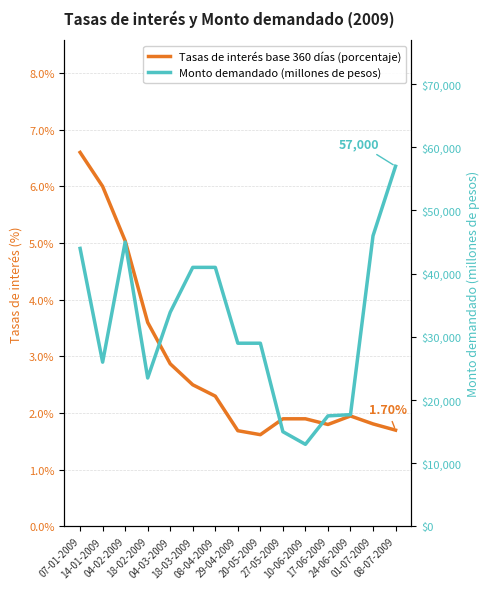

Which series has the largest total across all categories?

Monto demandado (millones de pesos)